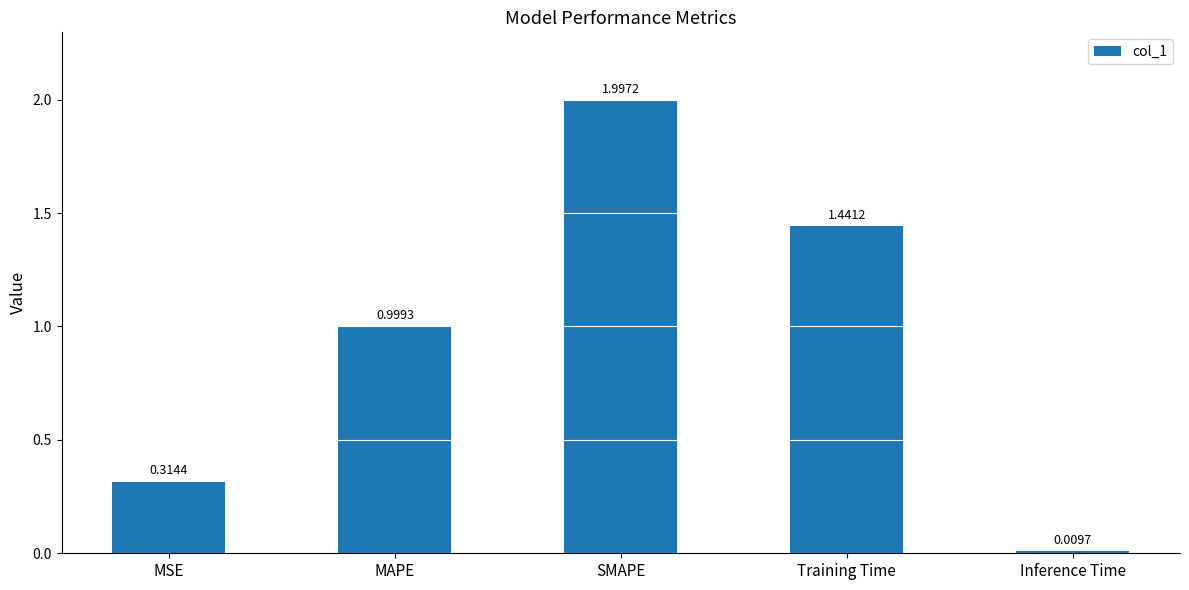

The chart shows a value of 1.3 at MAPE. True or false?

False